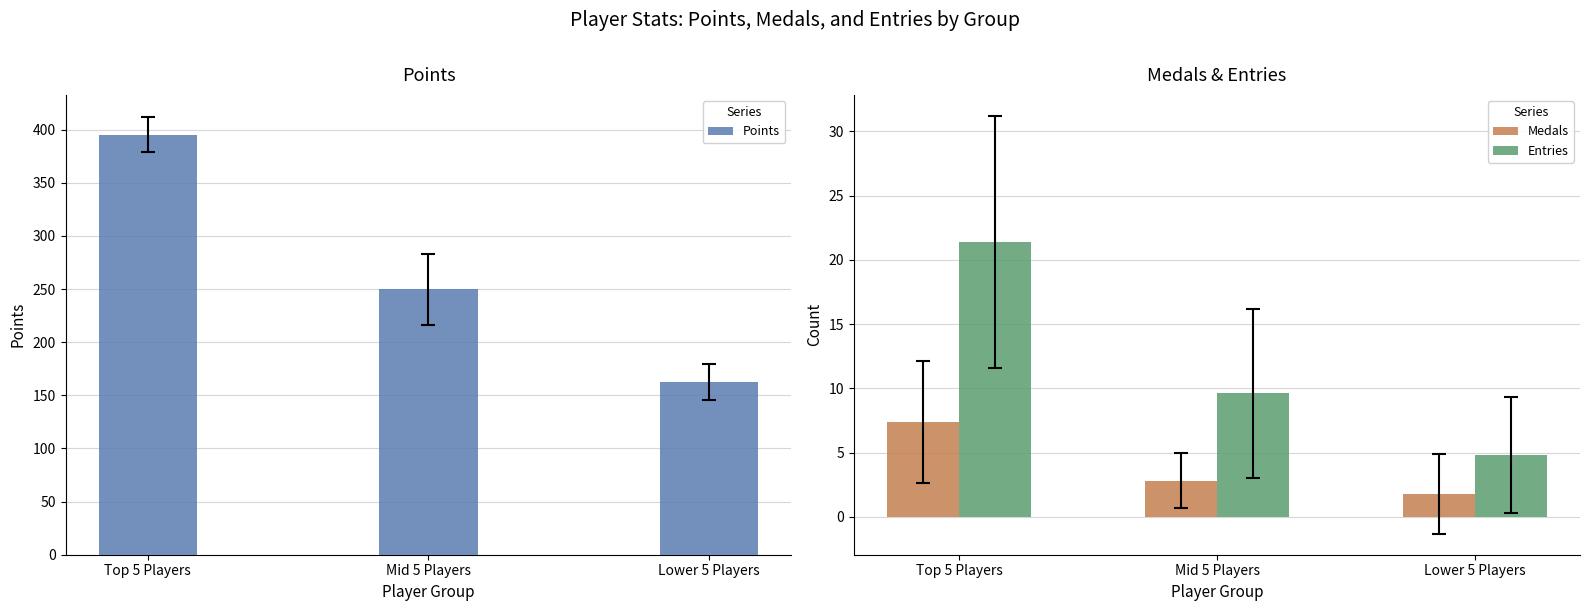

How many bars are there in total?

9